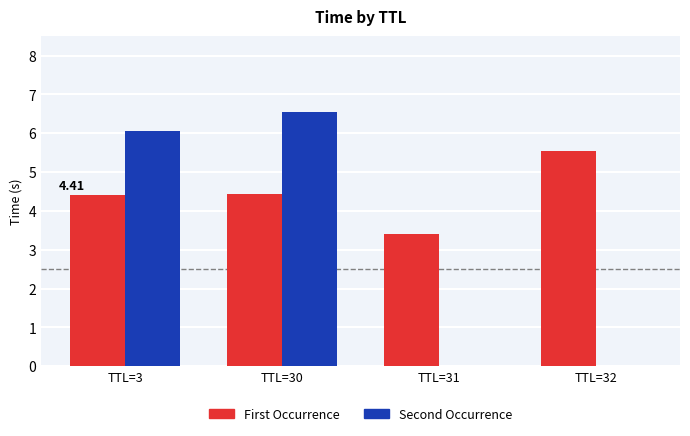

How many distinct data groups are displayed?

2